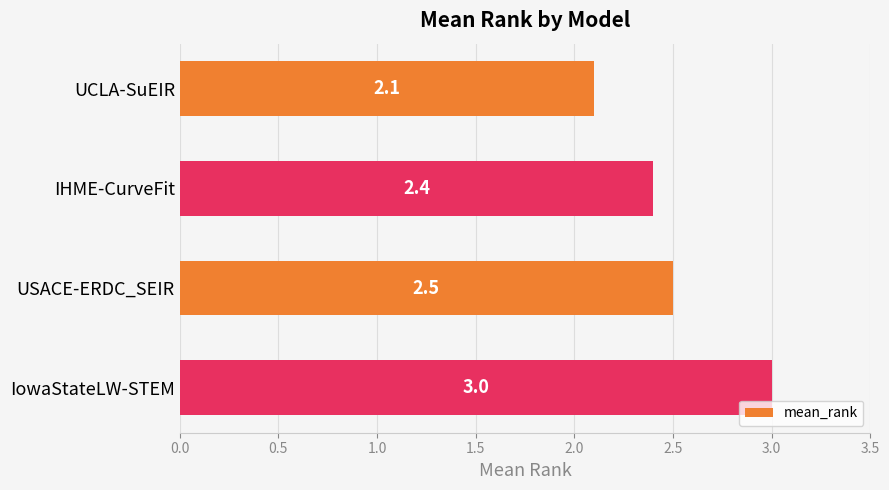

Rank the categories by value from lowest to highest.

UCLA-SuEIR, IHME-CurveFit, USACE-ERDC_SEIR, IowaStateLW-STEM